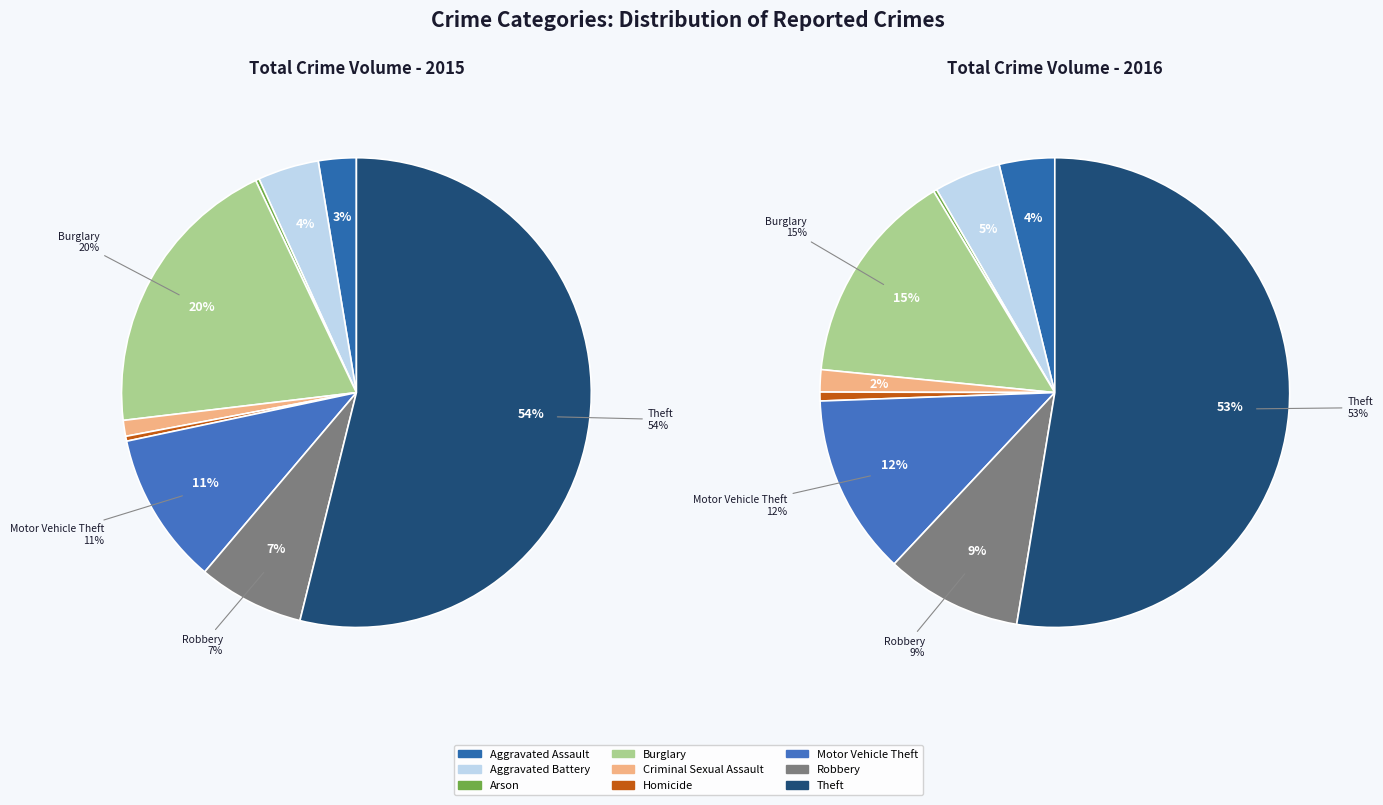

To the nearest percent, what is the average slice percentage?

11%